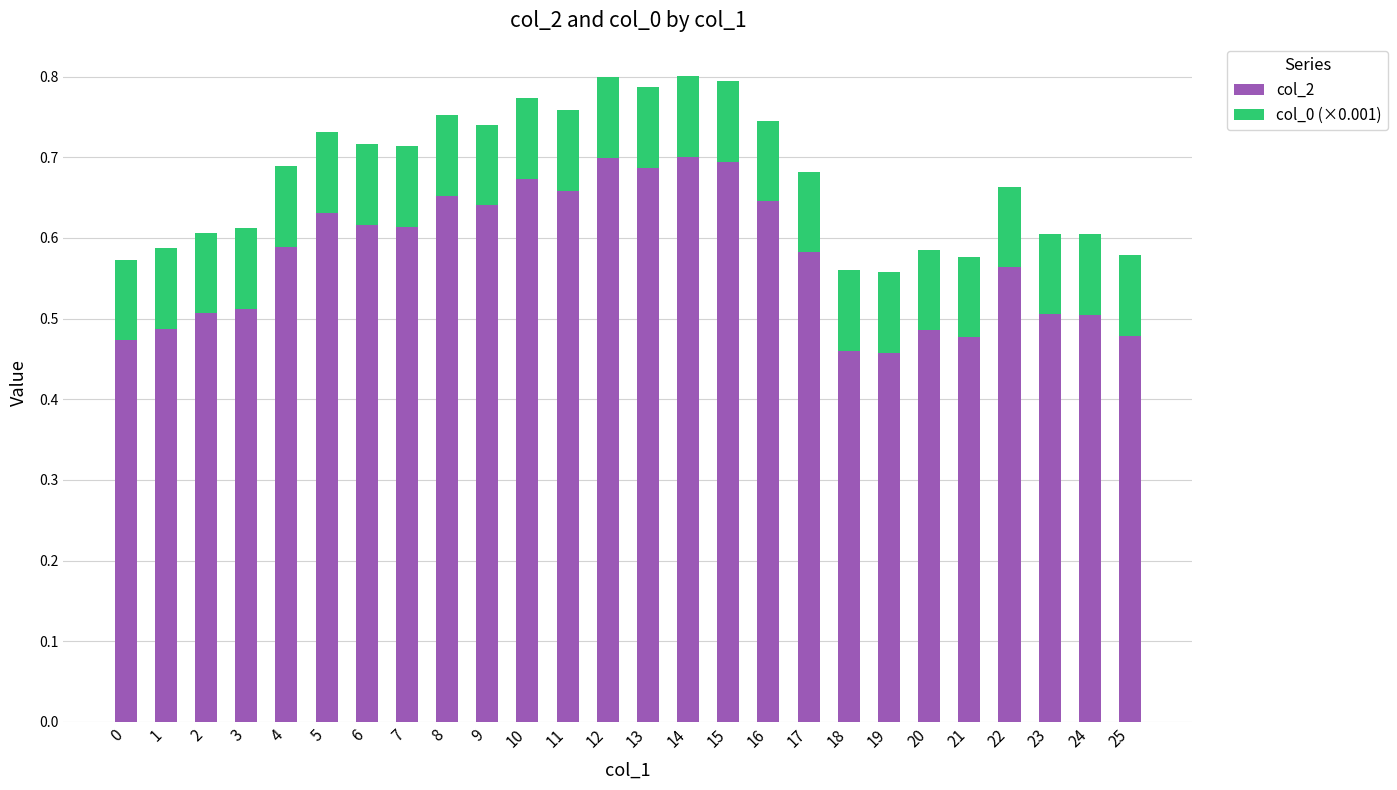

Does the chart contain stacked bars?

Yes